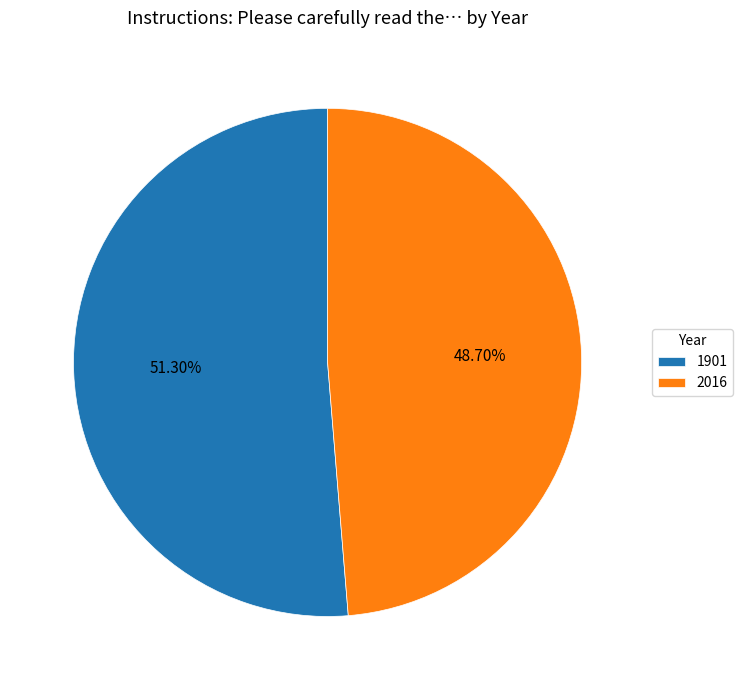

What is the largest slice in the pie chart?

1901